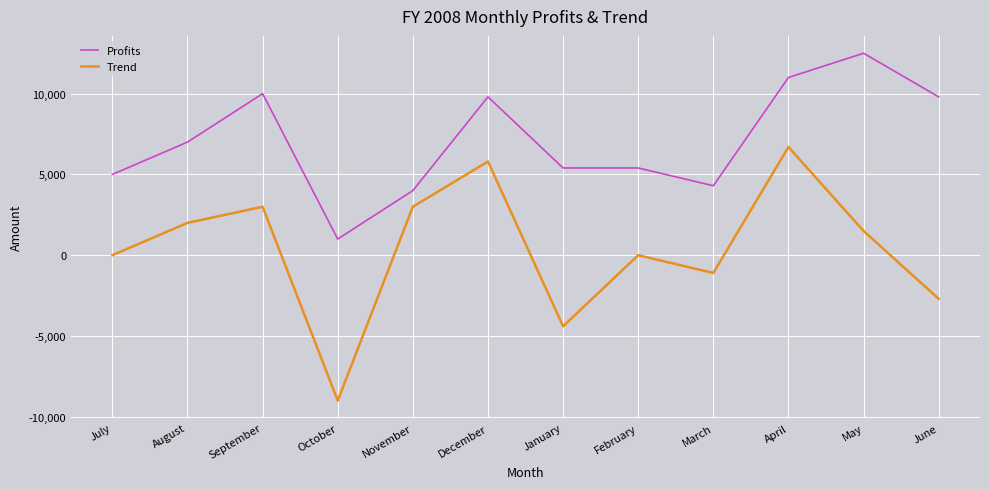

The value of Trend at July is -6867. True or false?

False